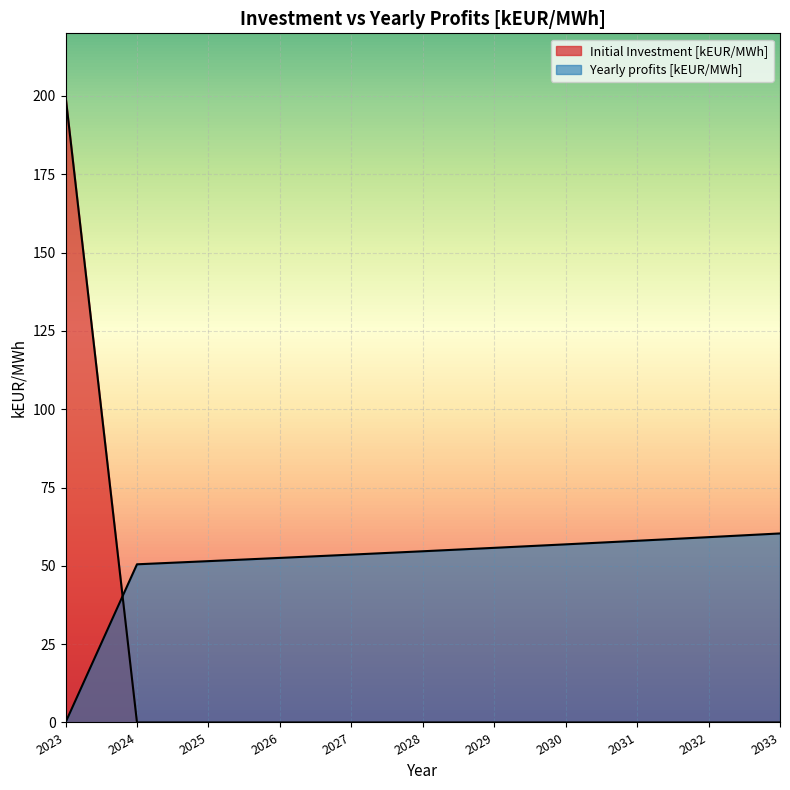

Where do Yearly profits [kEUR/MWh] and Initial Investment [kEUR/MWh] first cross each other?

2023 and 2024